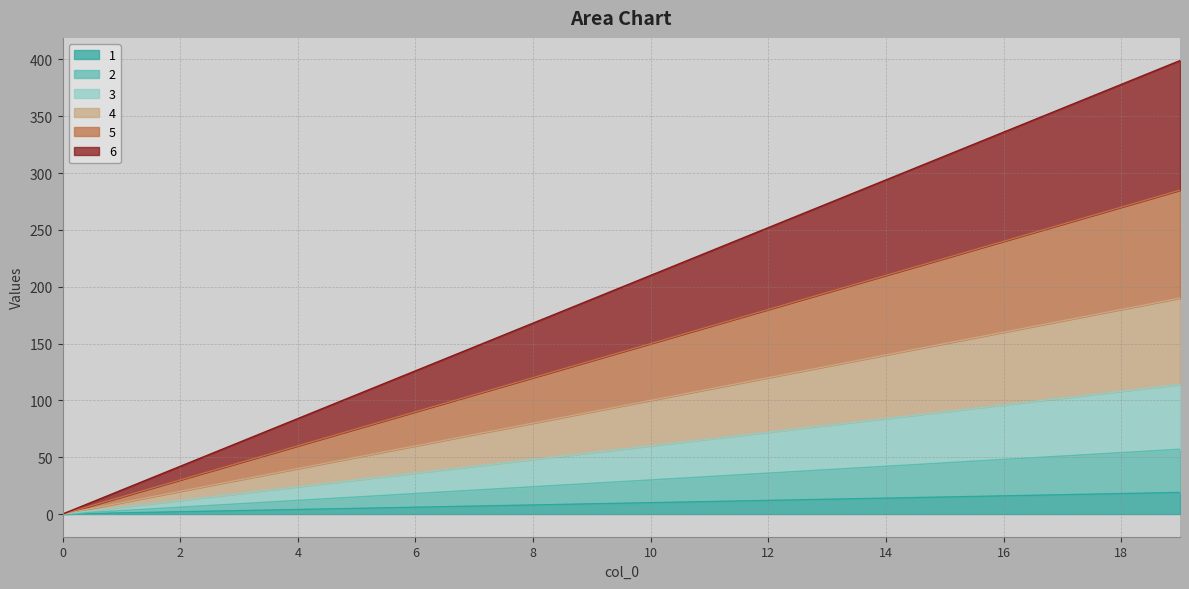

The 1 series shows 12 at 12. True or false?

True